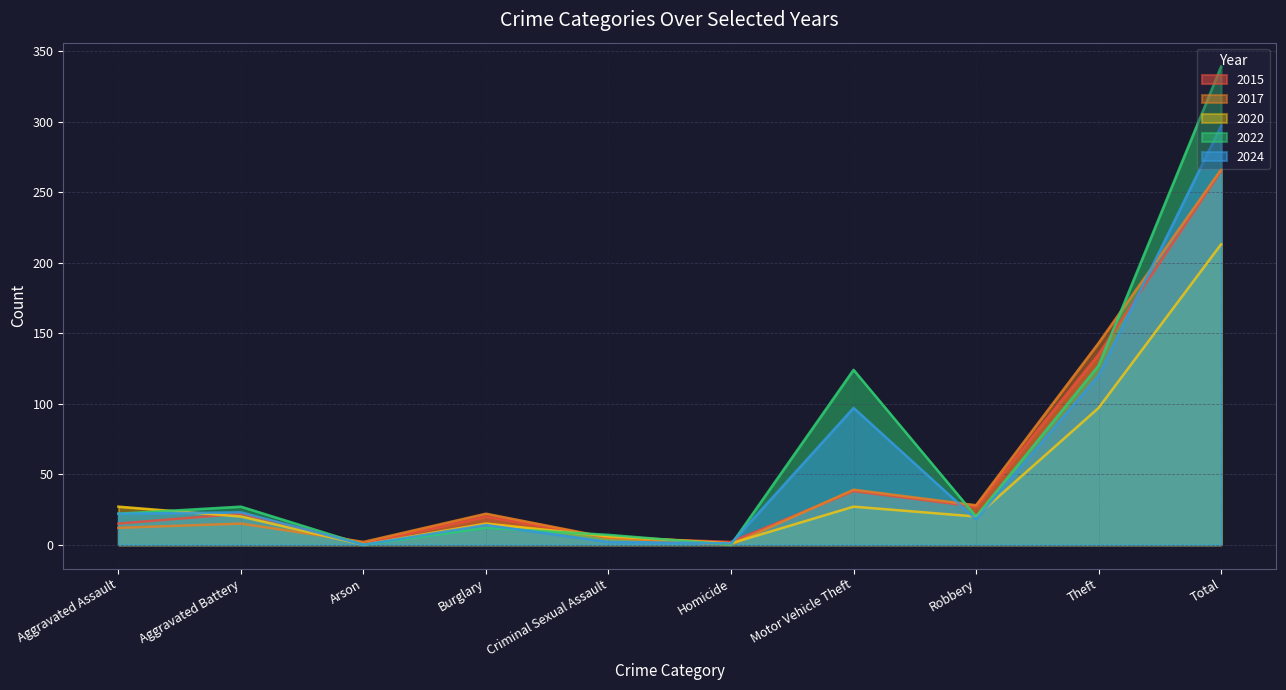

Which series has the widest spread of values?

2022